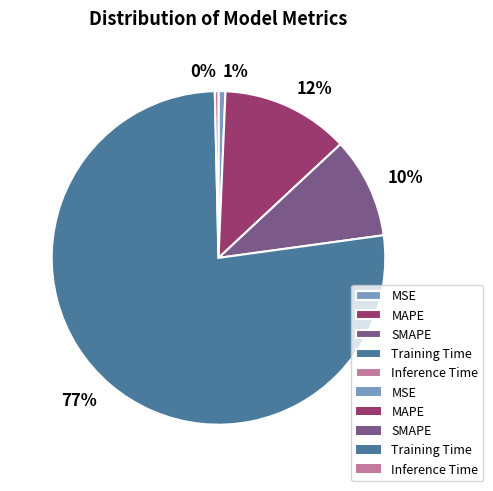

Does any single category account for the majority?

Yes